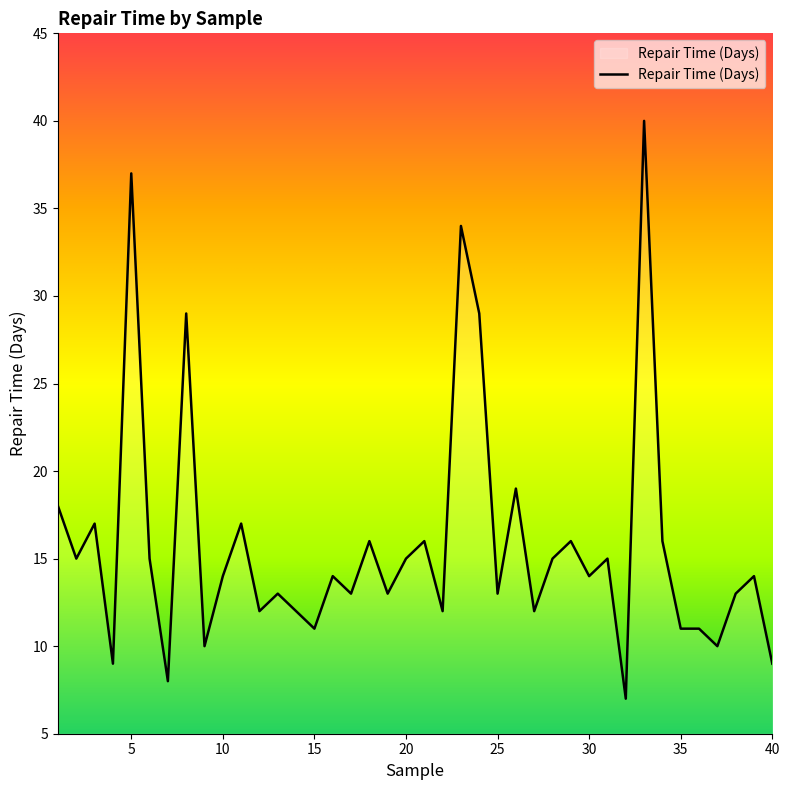

What is the difference between the second highest and minimum values?

30